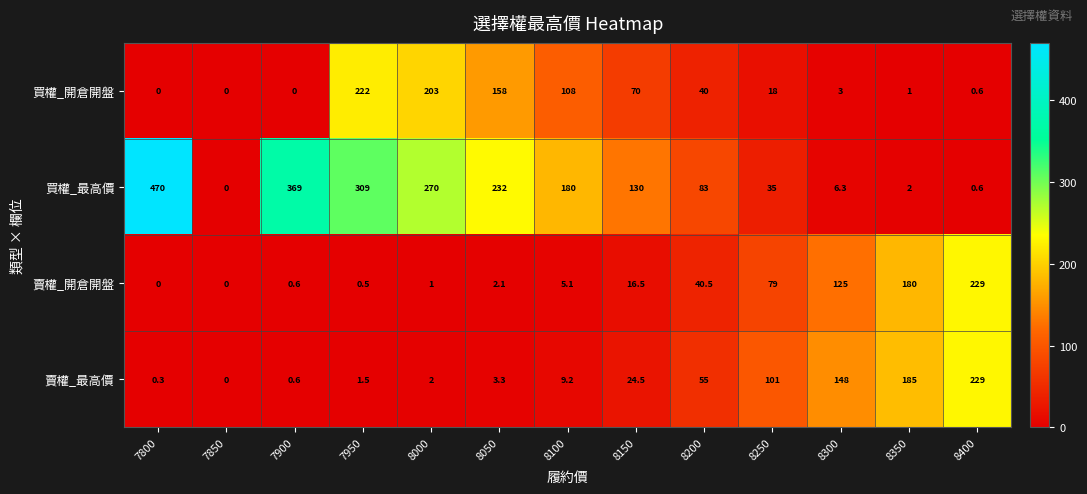

At which category is the sum across all series the highest?

7950